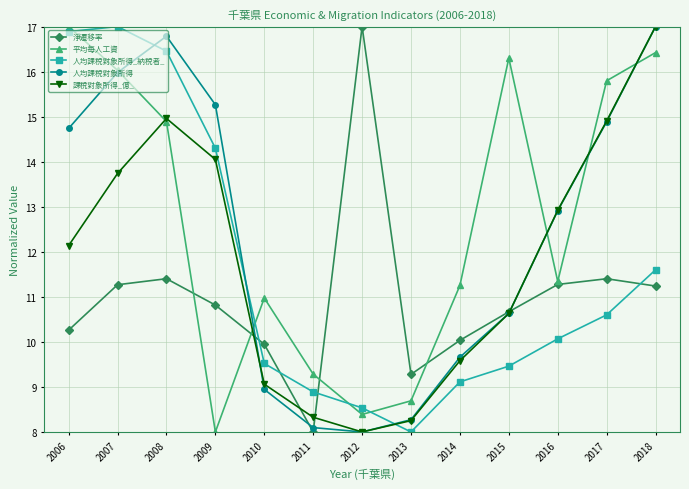

Which series changed the most between 2010 and 2016?

人均課稅對象所得